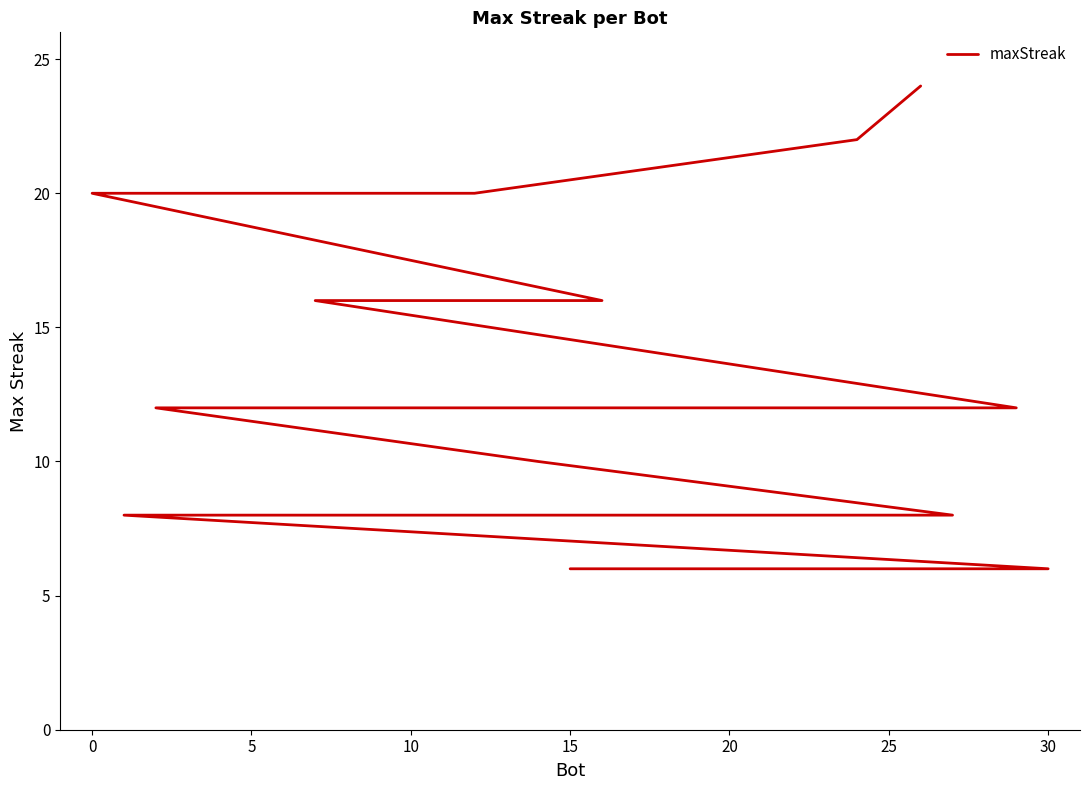

Which has a higher value, 20 or 12?

20